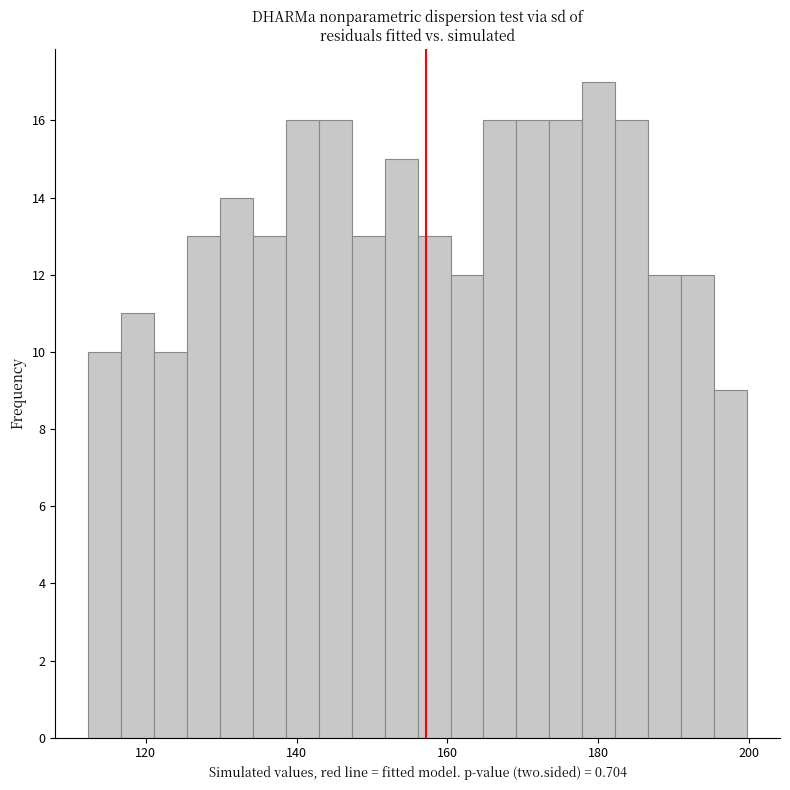

Read against the x-axis, roughly where is the centre of the tallest bar?

180